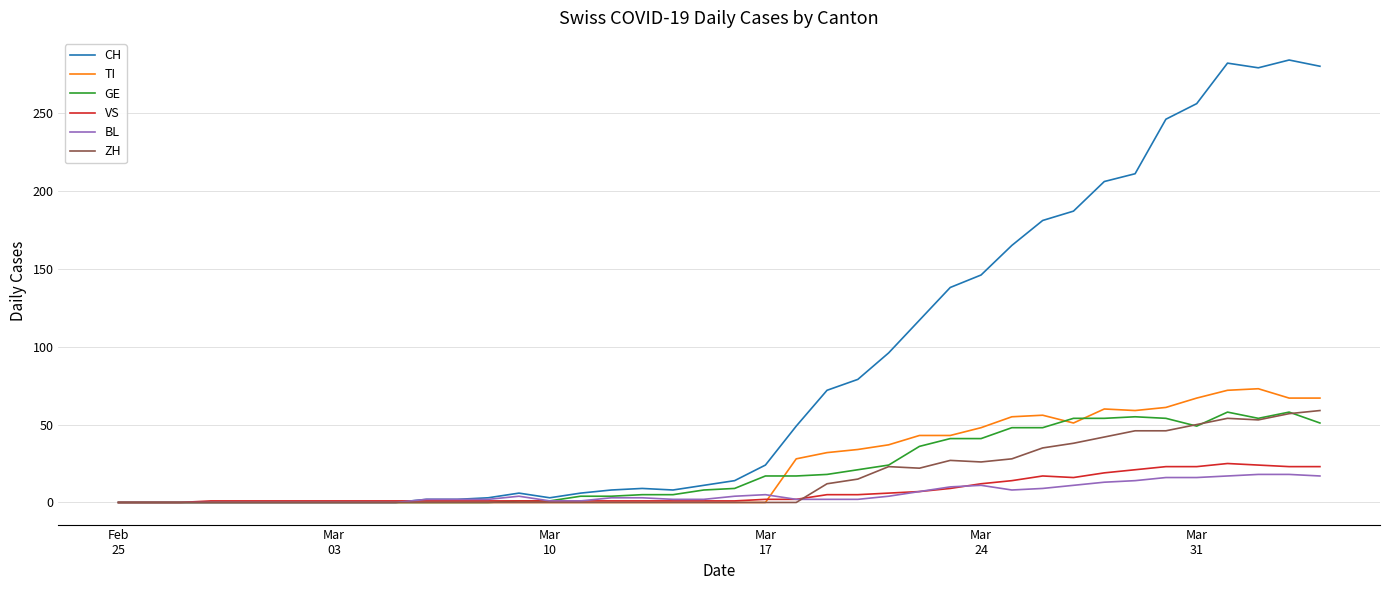

What is the difference between the maximum and minimum values in the VS series?

25